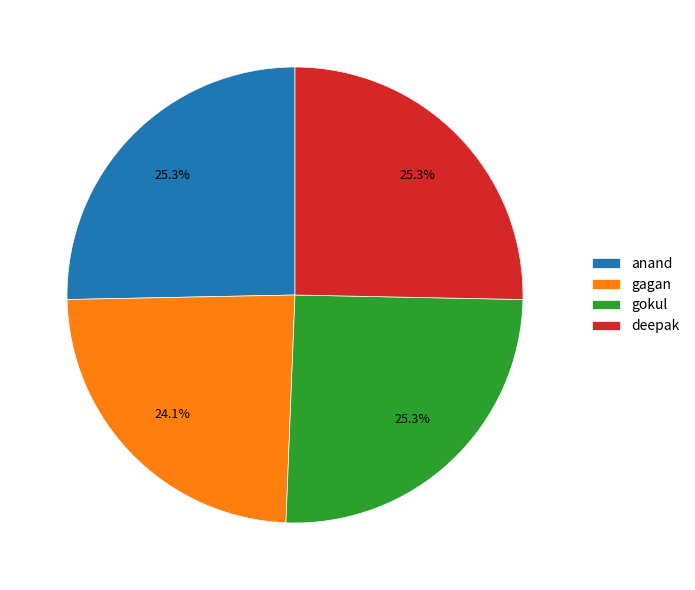

Is there a majority slice in this chart?

No